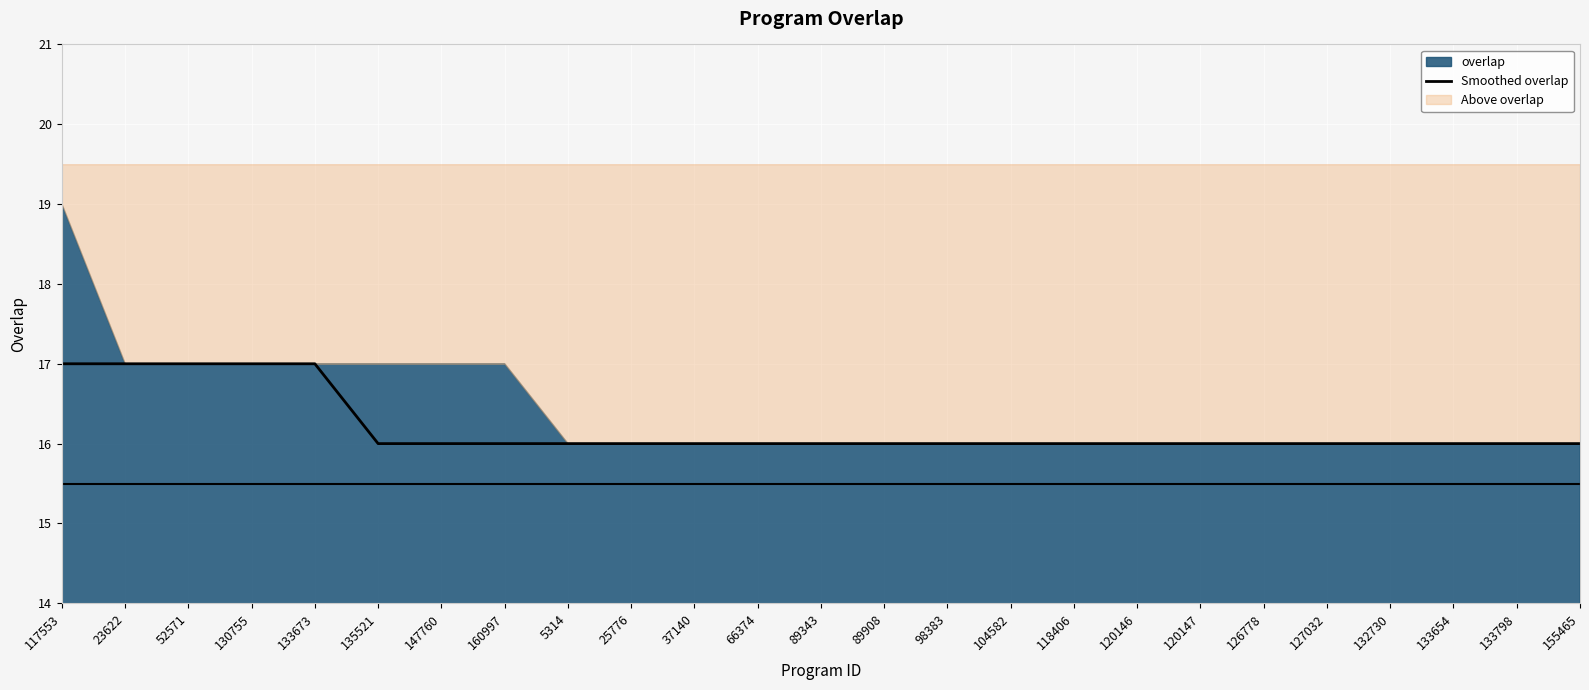

What is the value of the 14th point from the left?

16